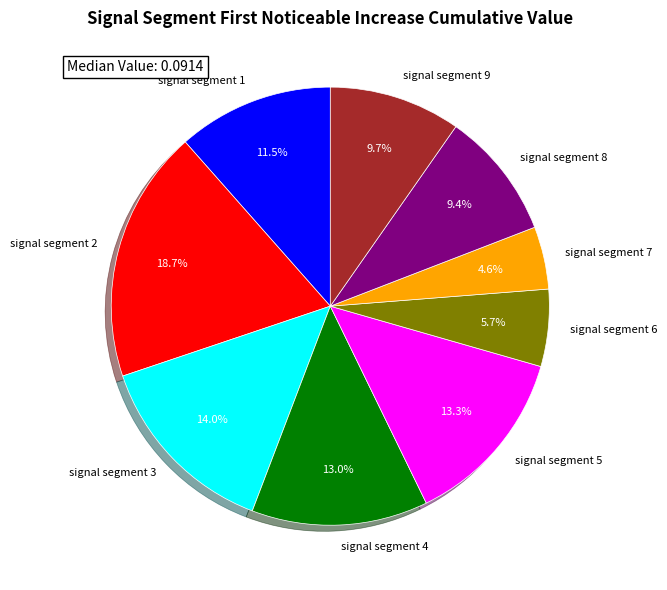

True or false: signal segment 2 accounts for 19% of the total.

True